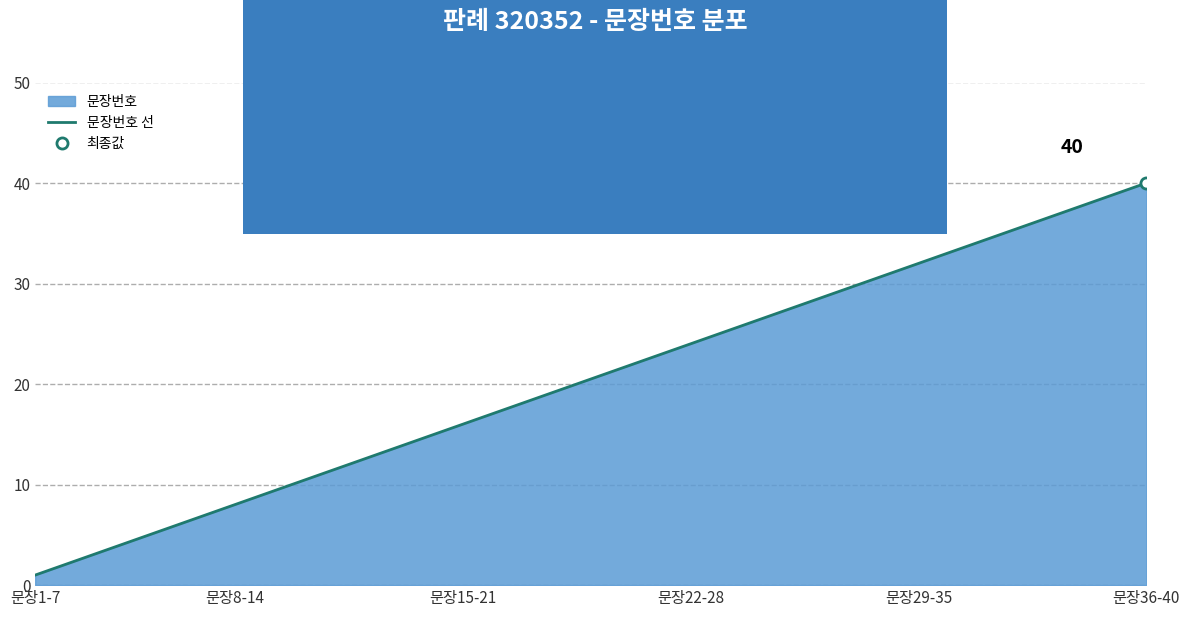

How many values are below 21?

20